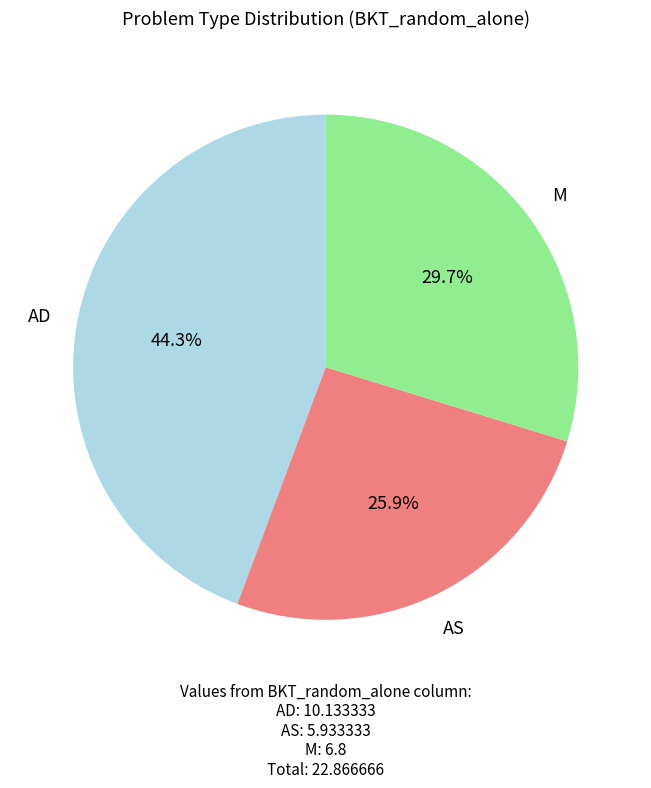

Is there a majority slice in this chart?

No